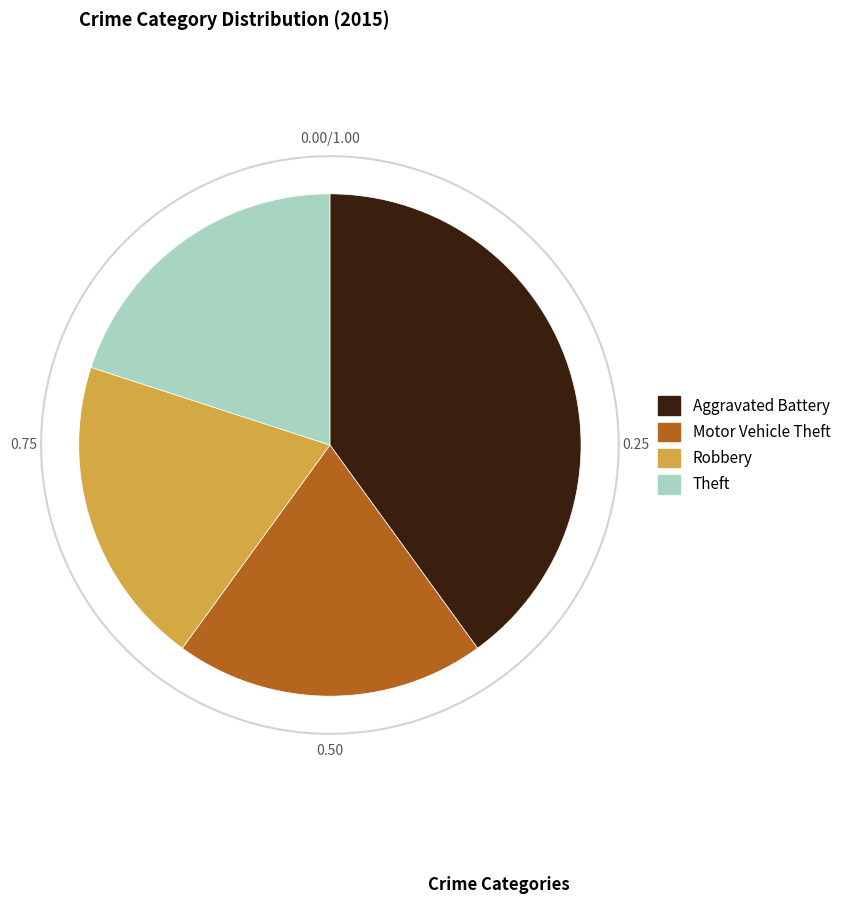

Is there a majority slice in this chart?

No